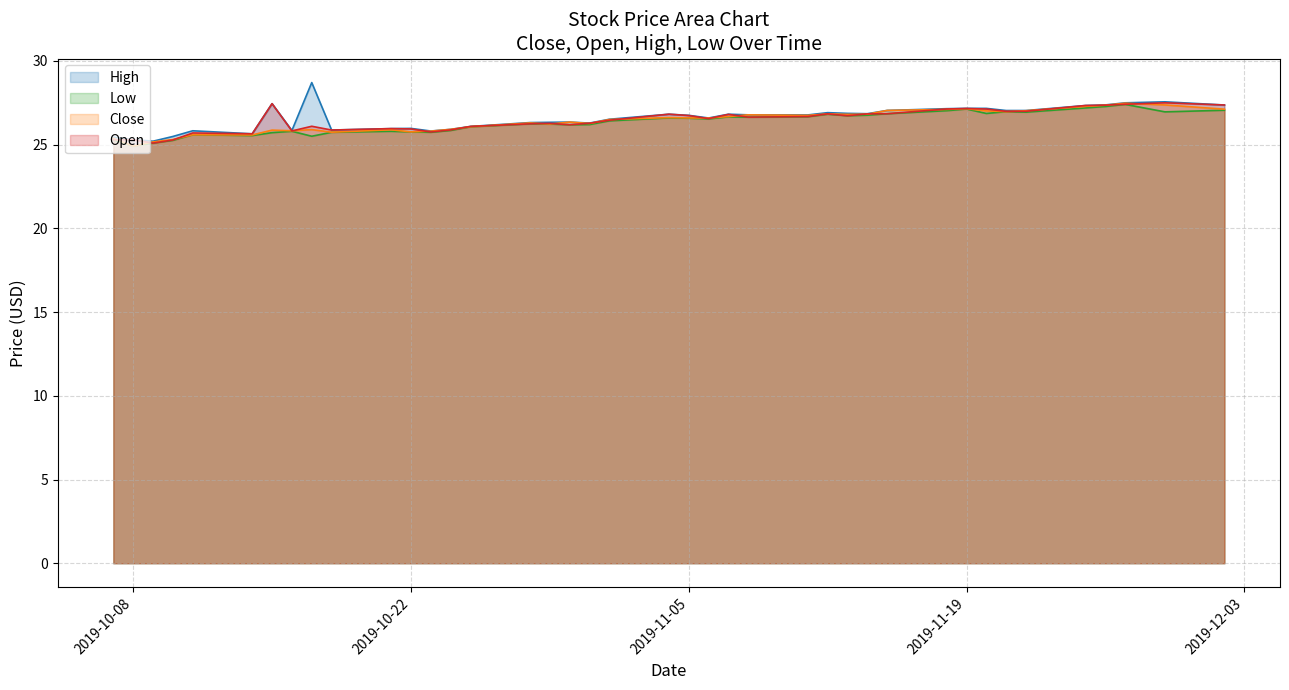

What are all the series names shown in the legend?

High, Low, Close, Open